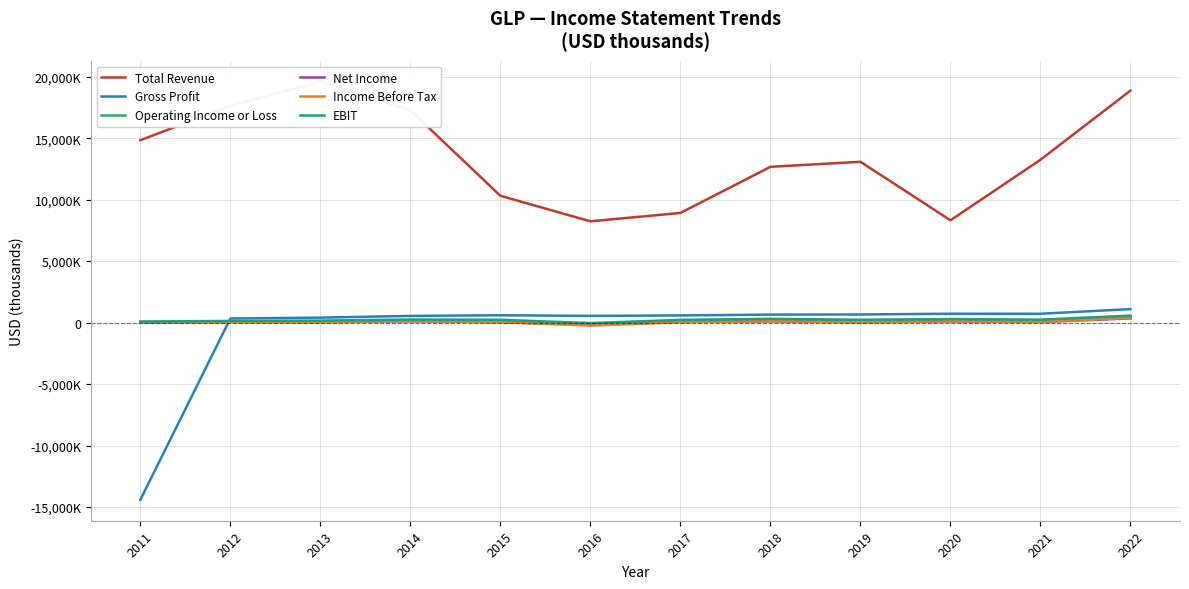

Which category has the highest value across all series?

2013